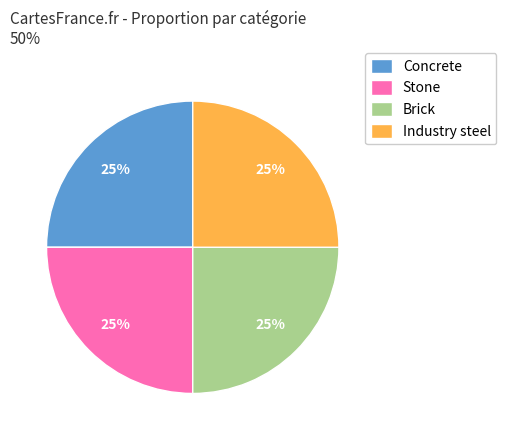

To the nearest percent, what percentage of the pie is Brick?

25%